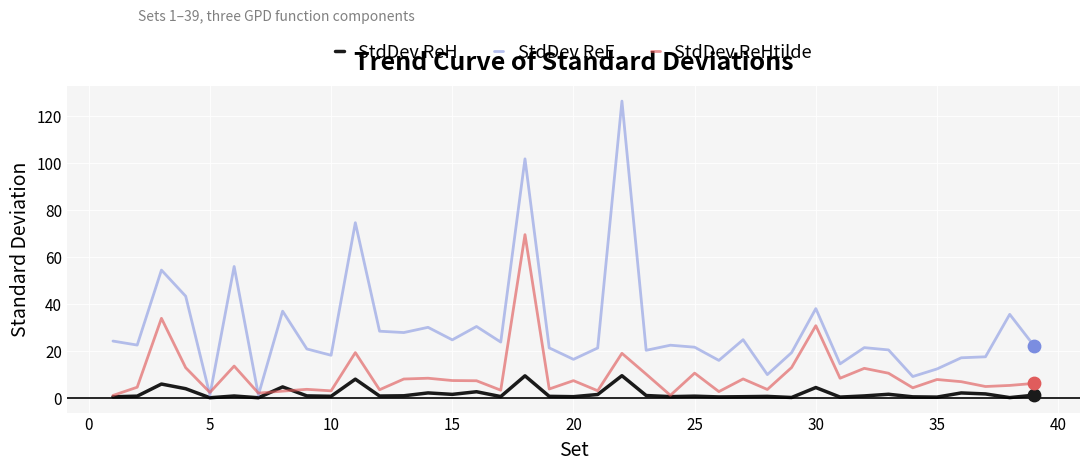

Which series has the largest total across all categories?

StdDev ReE